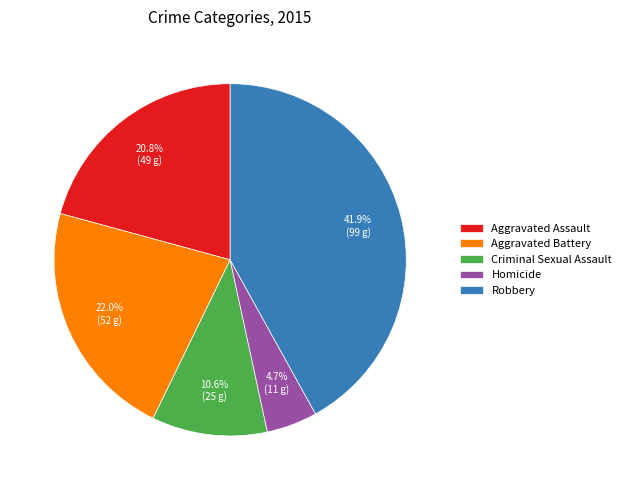

How much of the chart is everything except Criminal Sexual Assault?

89.4%